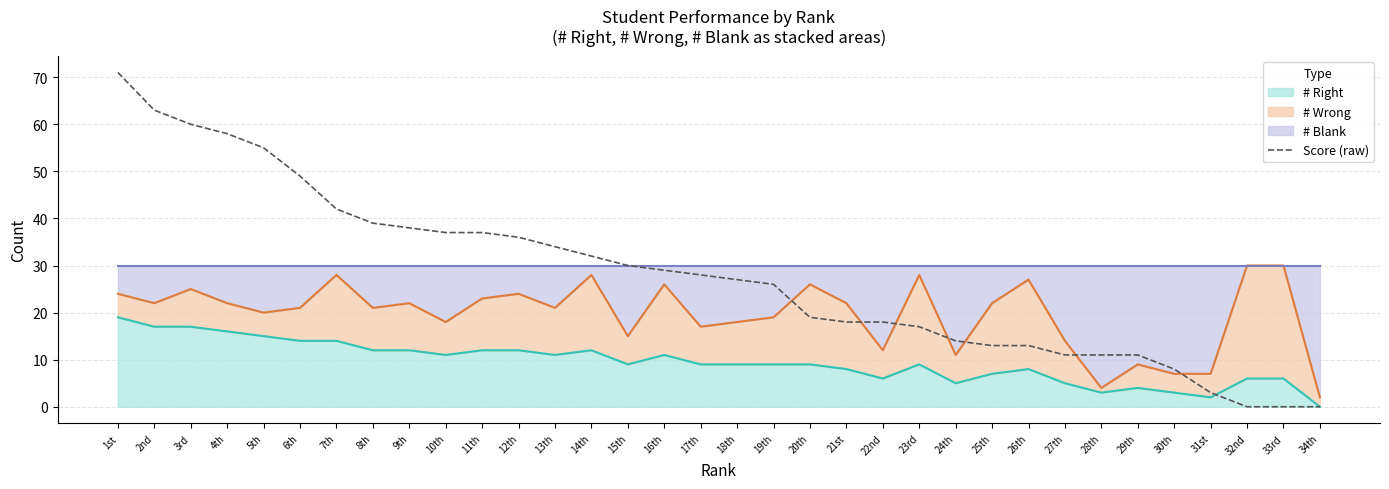

What is the average value?

28